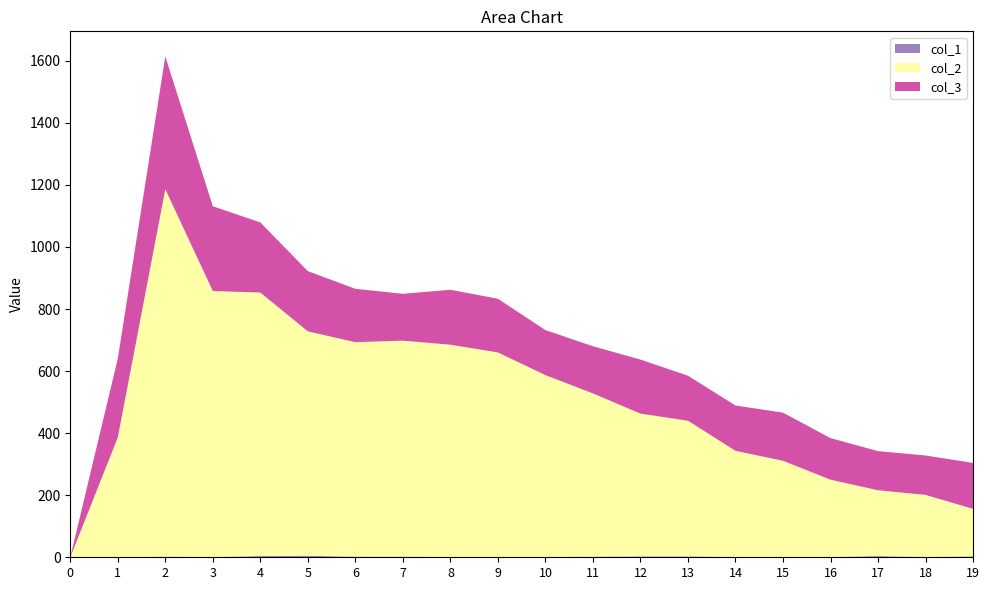

Reading left to right, what are all the values shown in this chart?

col_1: 0	0	2	1	4	5	2	2	1	1	1	2	3	3	1	1	1	4	1	3
col_2: 0	386	1184	857	849	723	691	696	684	659	586	526	460	437	342	310	249	212	200	153
col_3: 0	254	428	273	226	194	172	151	177	173	145	152	174	145	146	155	134	126	127	148